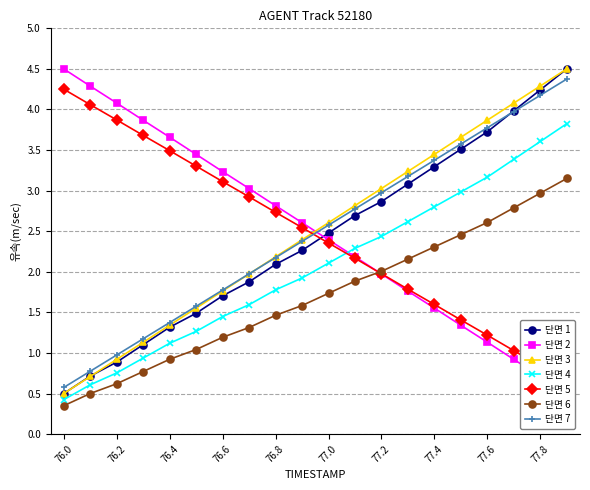

What is the lowest value of the X series?

0.5